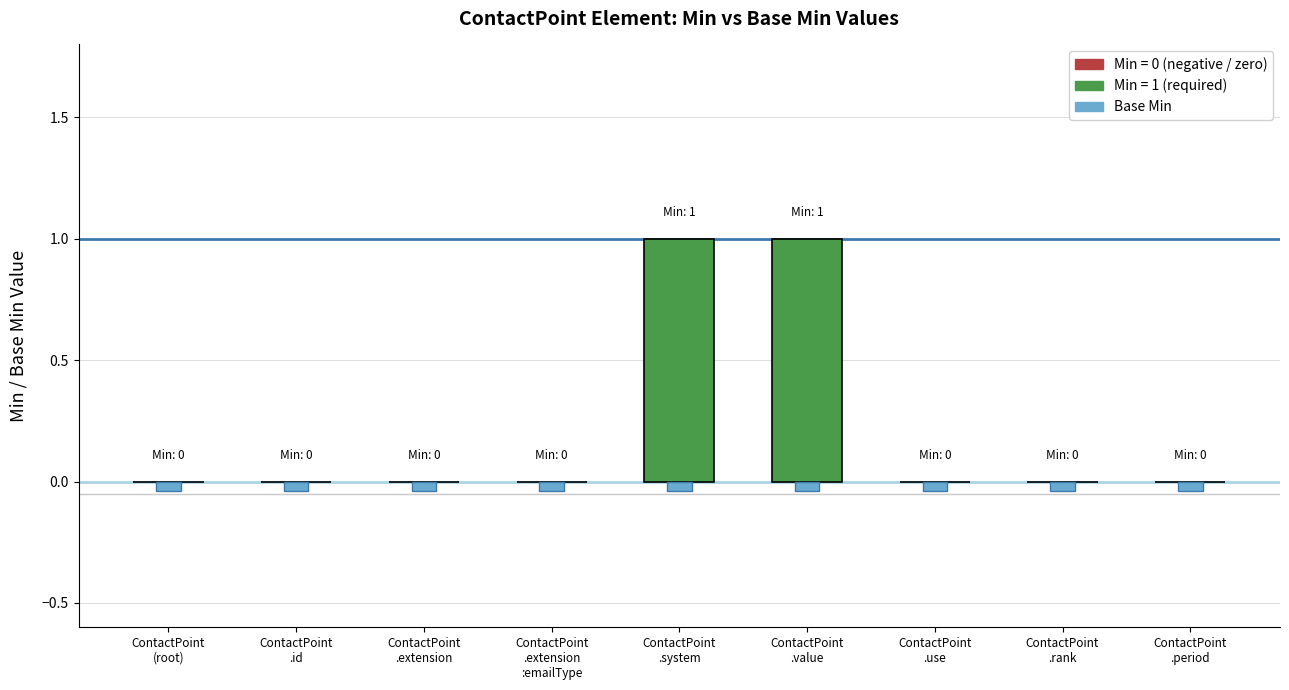

Are the bars grouped side by side (vs. stacked)?

Yes